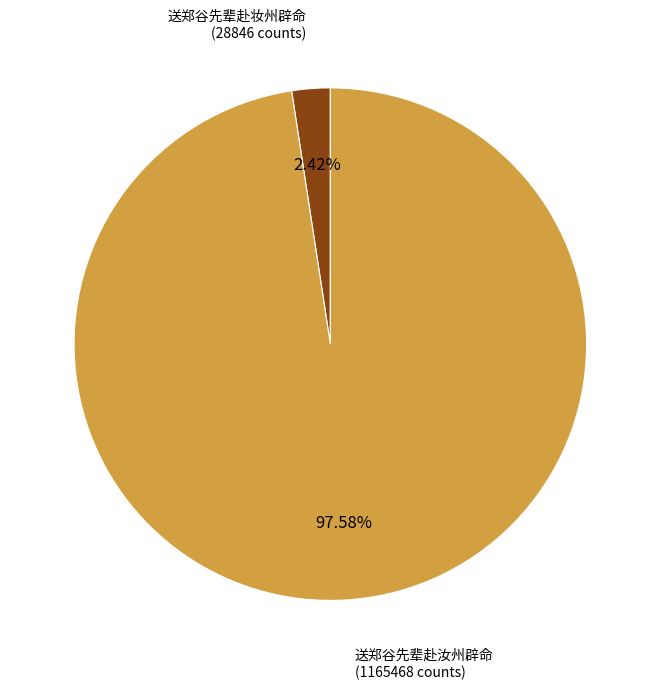

Is there any slice that represents more than half of the pie?

Yes